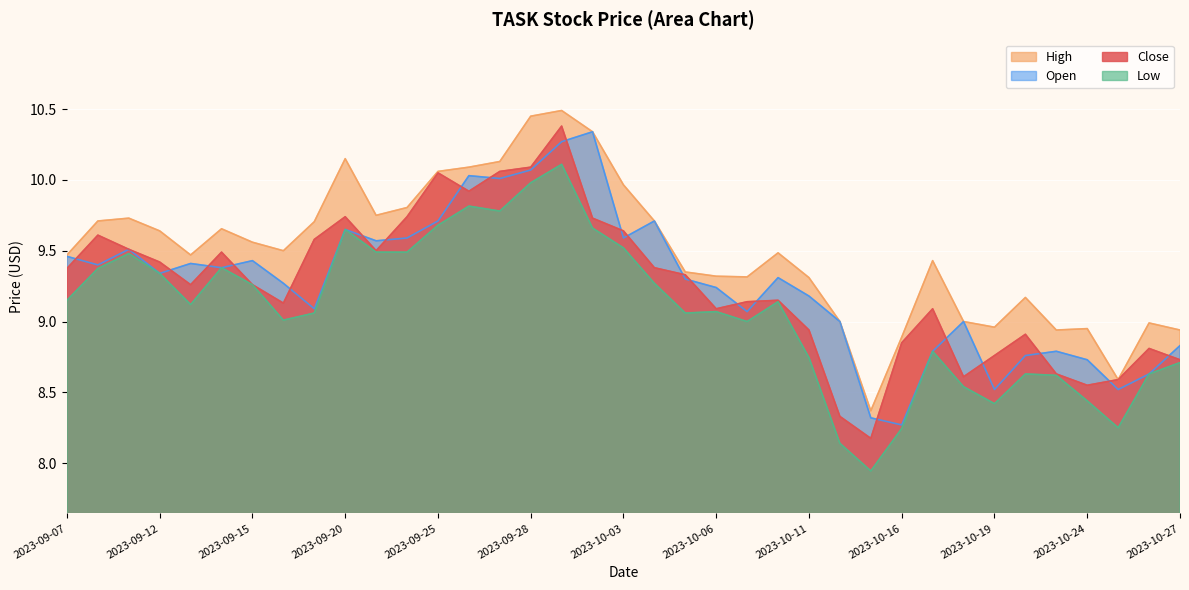

True or false: Open has more than 0 points higher than both neighbors.

True